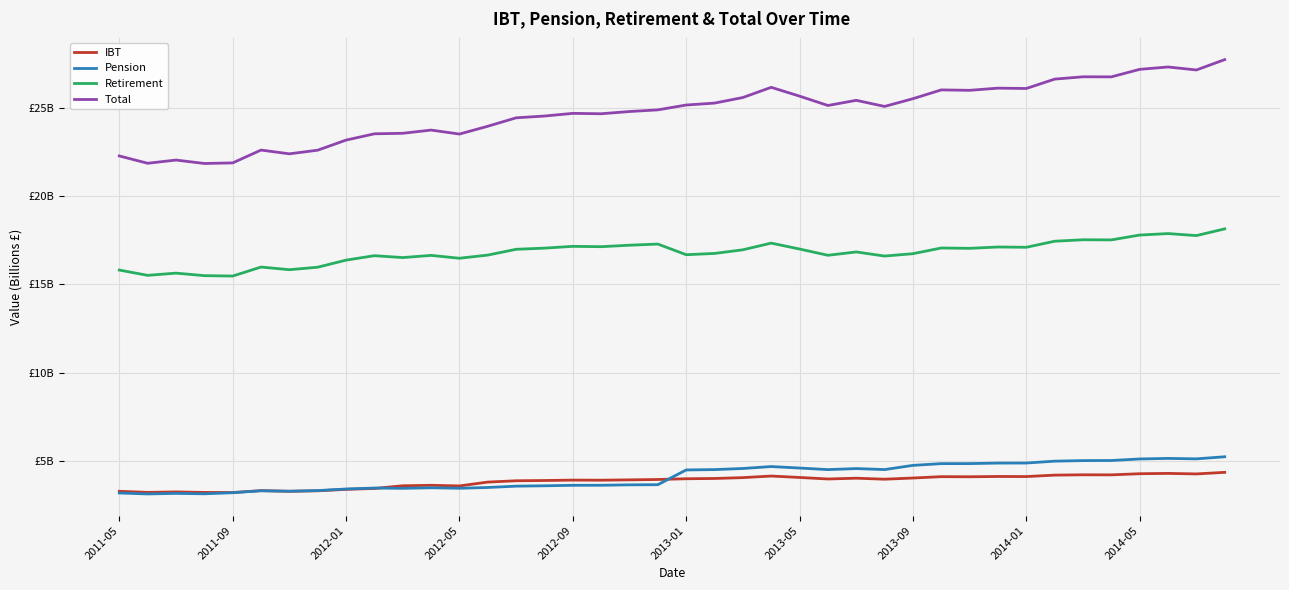

What is the average value of the IBT series?

3.8